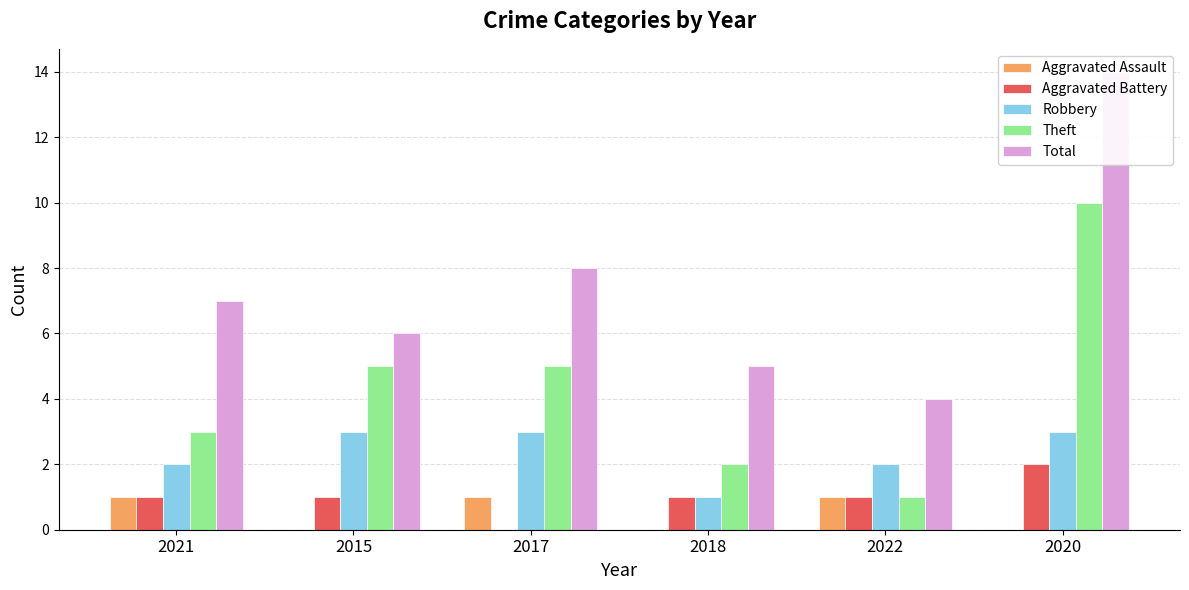

Reading right to left, list all the values displayed in this chart.

Aggravated Assault: 2020=0	2022=1	2018=0	2017=1	2015=0	2021=1
Aggravated Battery: 2020=2	2022=1	2018=1	2017=0	2015=1	2021=1
Robbery: 2020=3	2022=2	2018=1	2017=3	2015=3	2021=2
Theft: 2020=10	2022=1	2018=2	2017=5	2015=5	2021=3
Total: 2020=14	2022=4	2018=5	2017=8	2015=6	2021=7